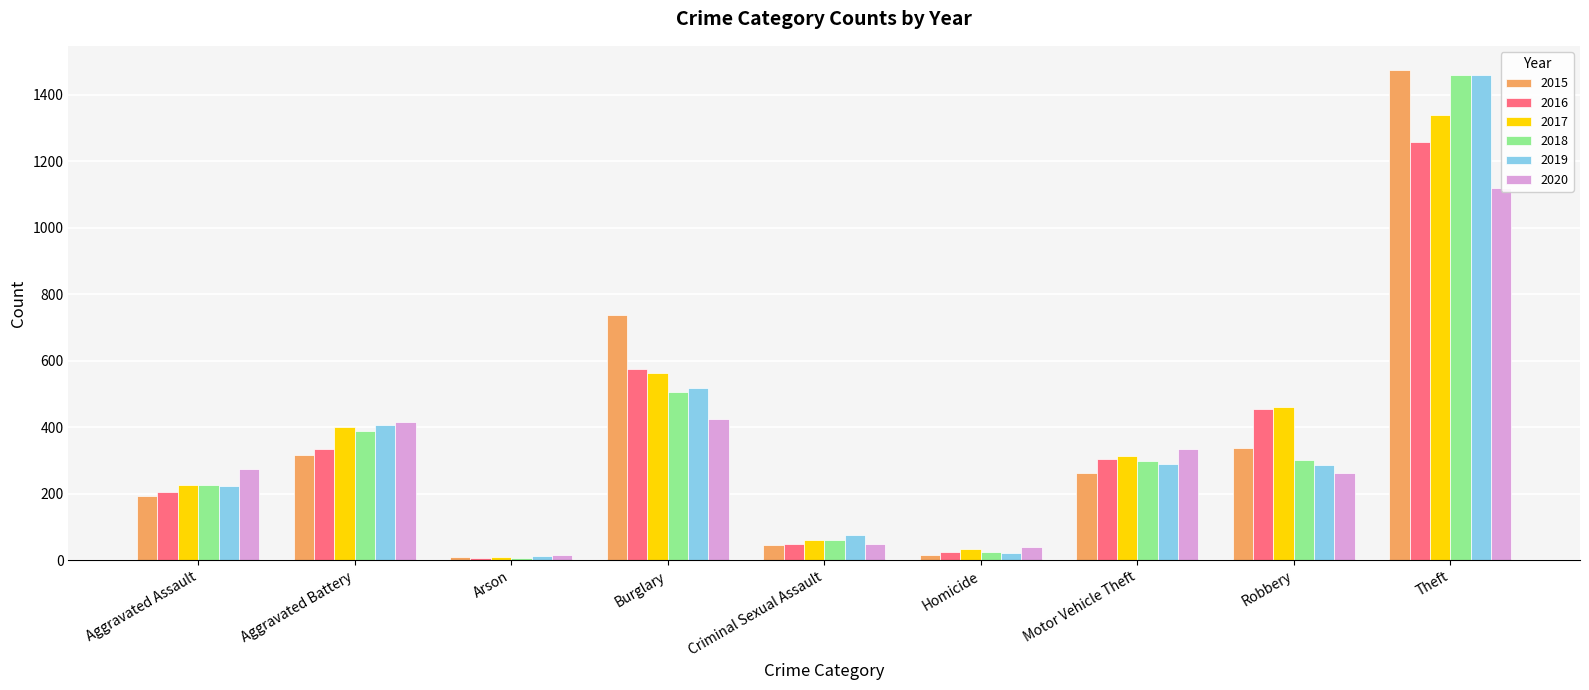

At Criminal Sexual Assault, list the series in order from largest to smallest.

2019, 2017, 2018, 2016, 2020, 2015